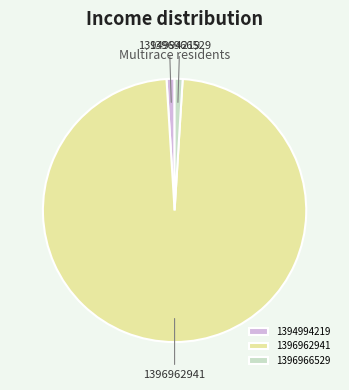

Count the number of slices in the pie.

3